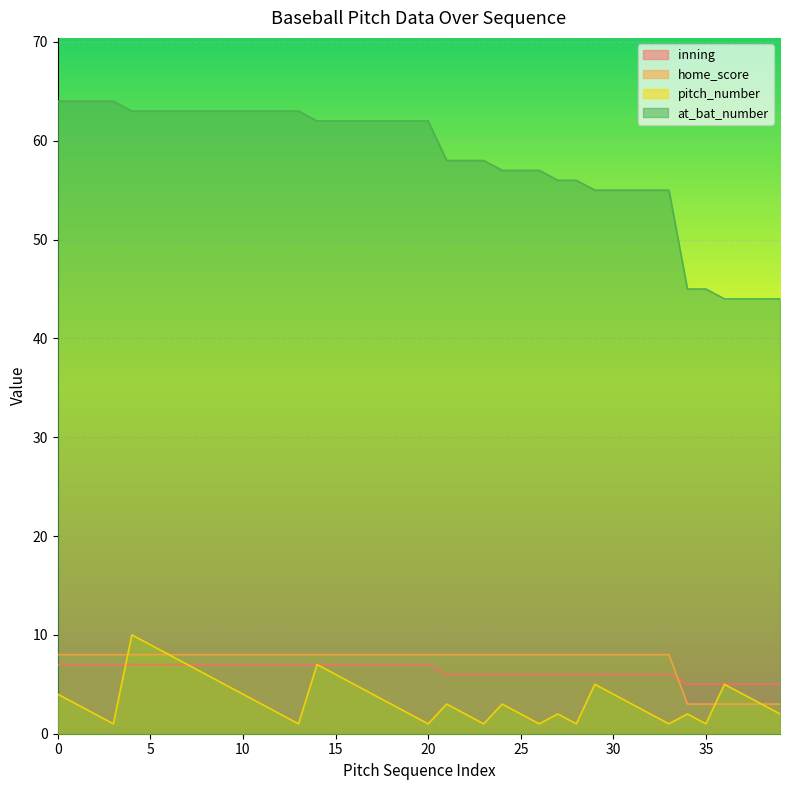

Count the number of categories in the chart.

40